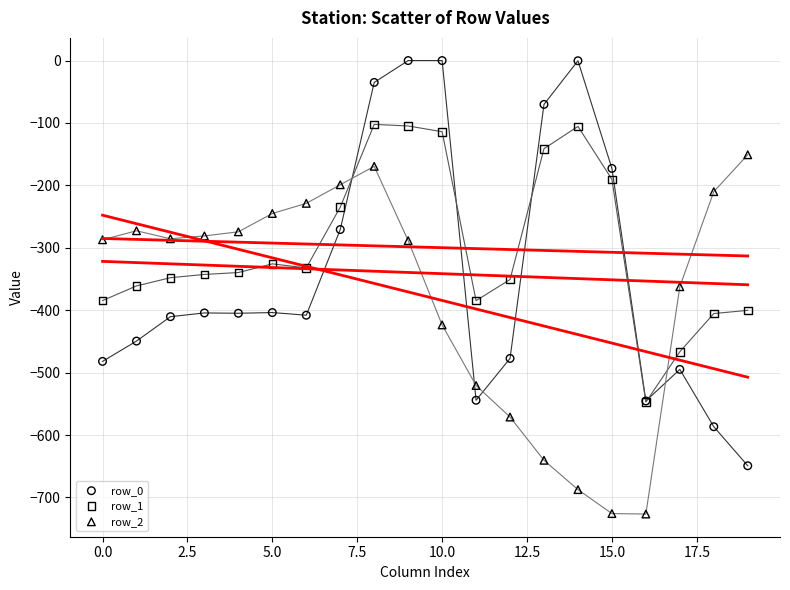

What are all the series names shown in the legend?

row_0, row_1, row_2